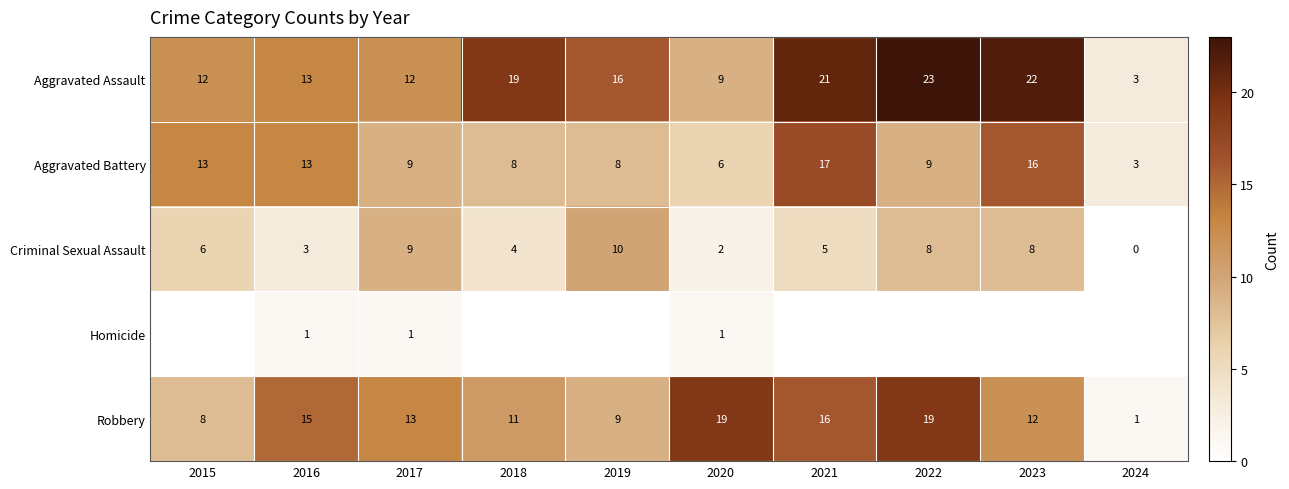

At which category is the sum across all series the highest?

2021